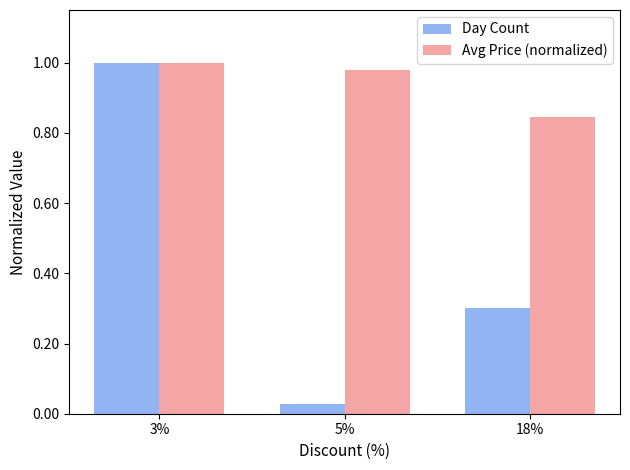

At how many categories does at least one series exceed 0?

3